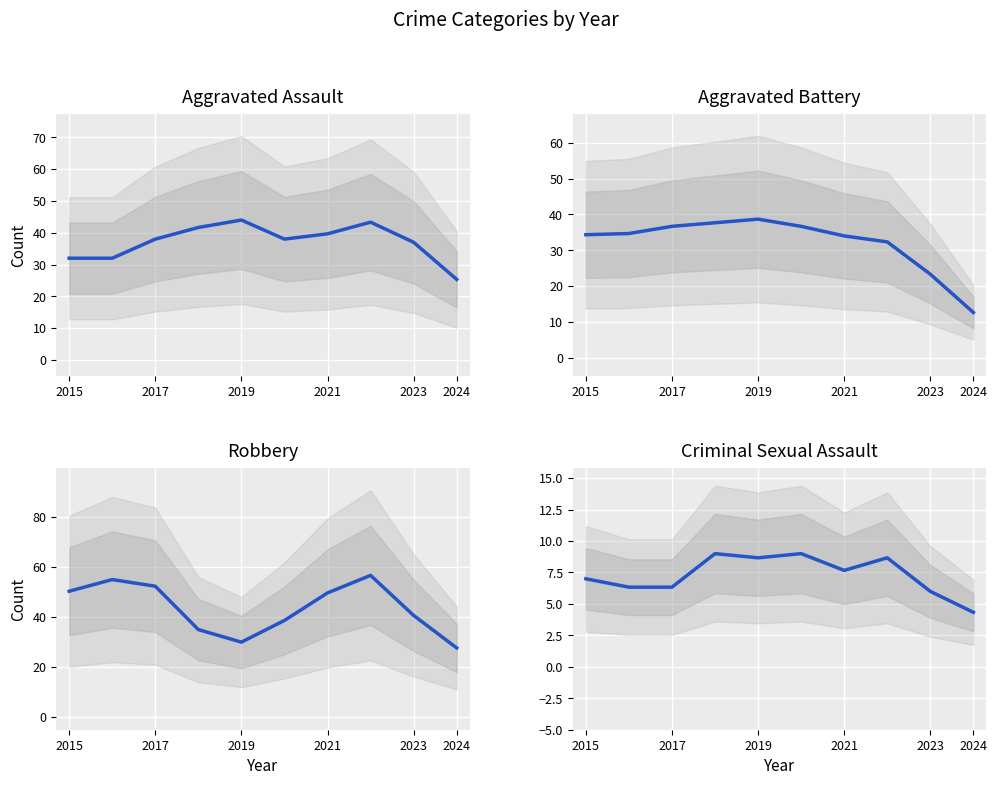

What is the greatest value displayed?

56.7